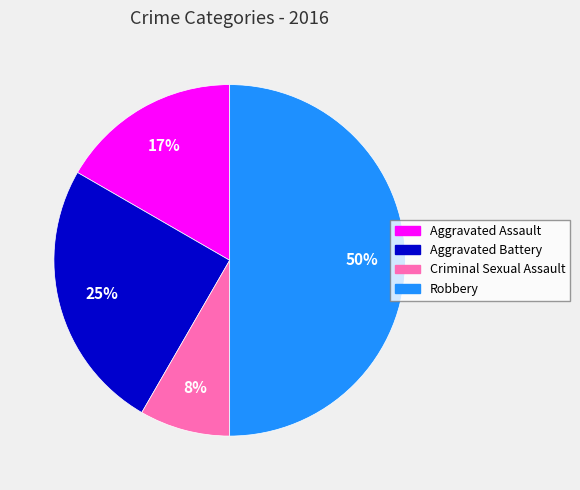

How many segments does this pie chart have?

4